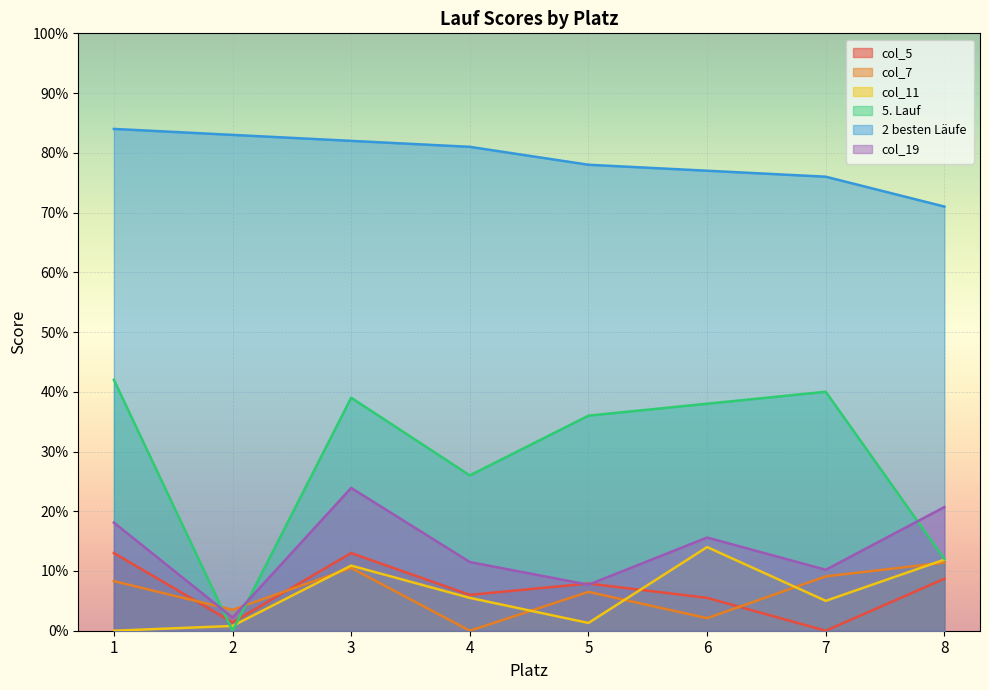

Where is 2 besten Läufe nearest to the value 77?

6